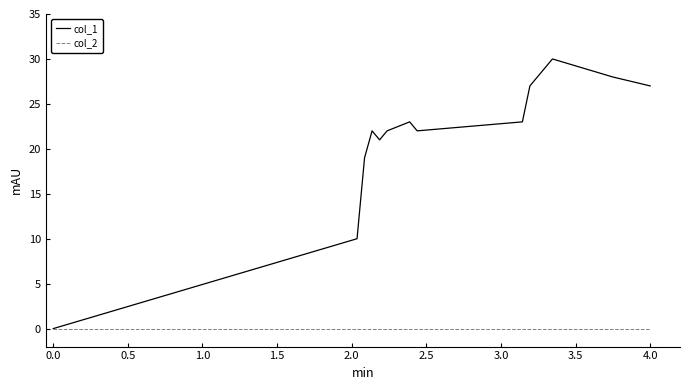

What is the maximum value for col_1?

30